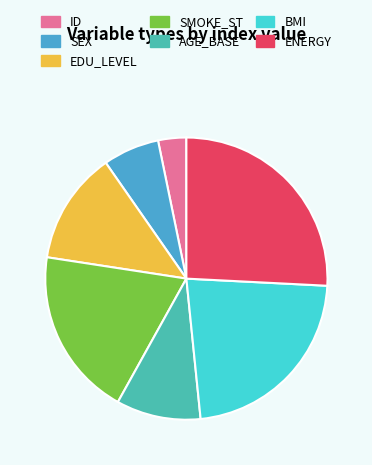

Is there any slice that represents more than half of the pie?

No